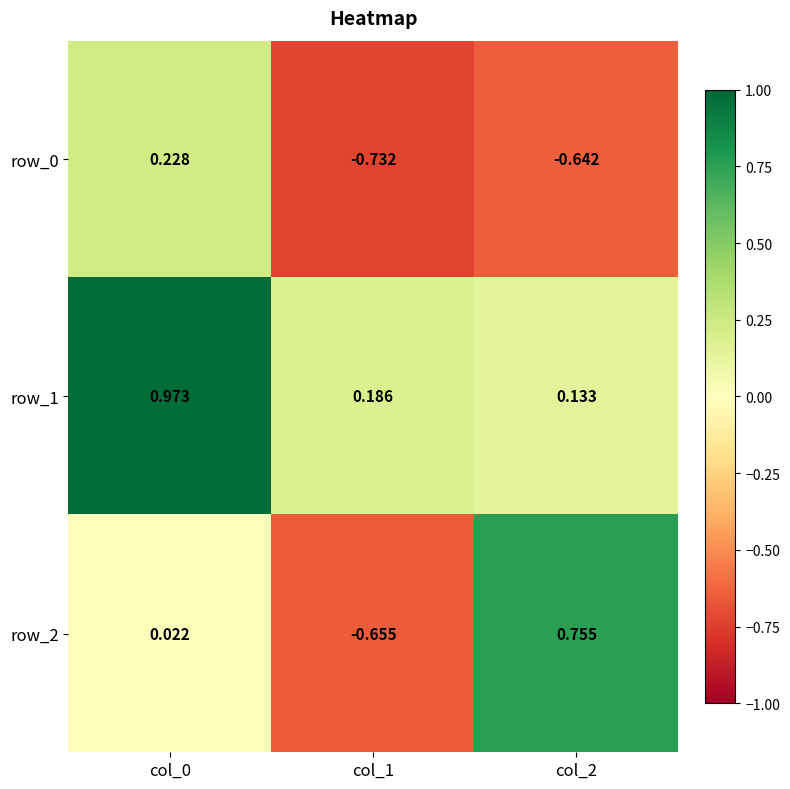

At how many categories does at least one series exceed 0?

3